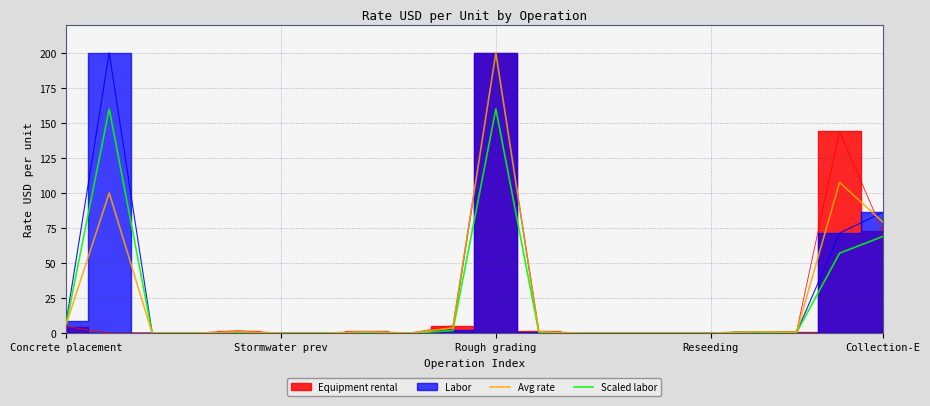

Is it true that Avg rate equals -115.4 at Reseeding?

False